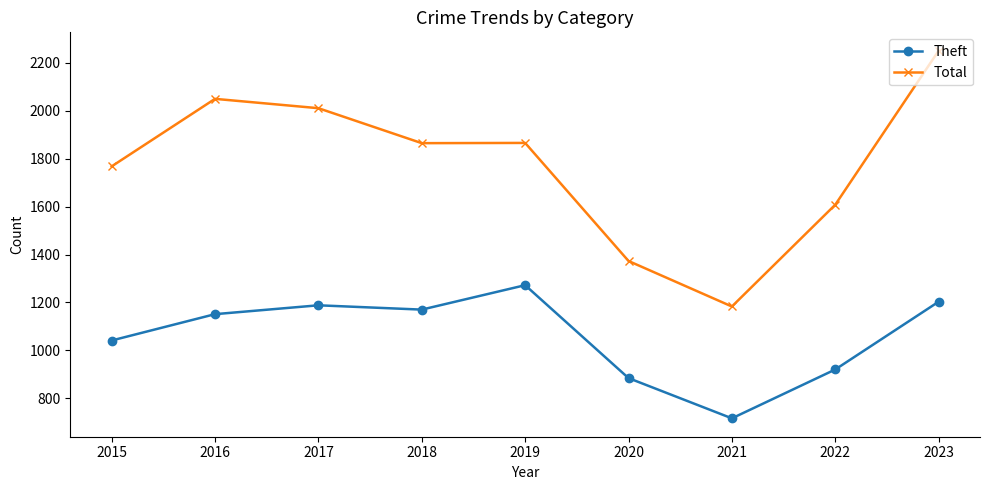

What is the minimum value for Theft?

716